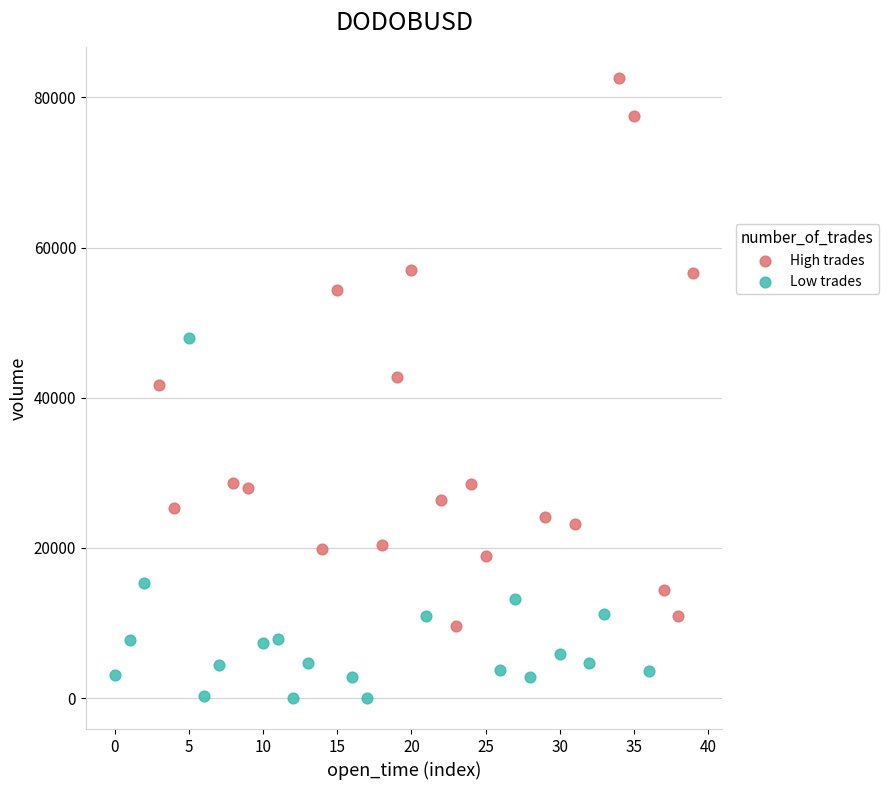

Which series reaches the minimum Y coordinate?

Low trades